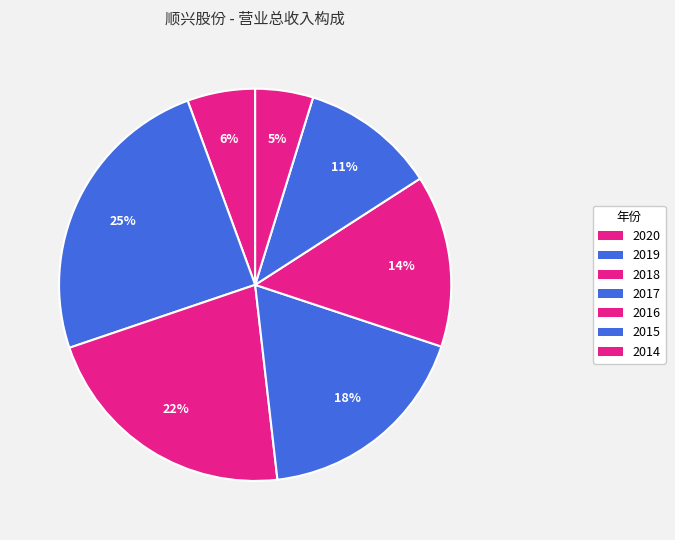

Which category has the biggest portion of the pie?

2019